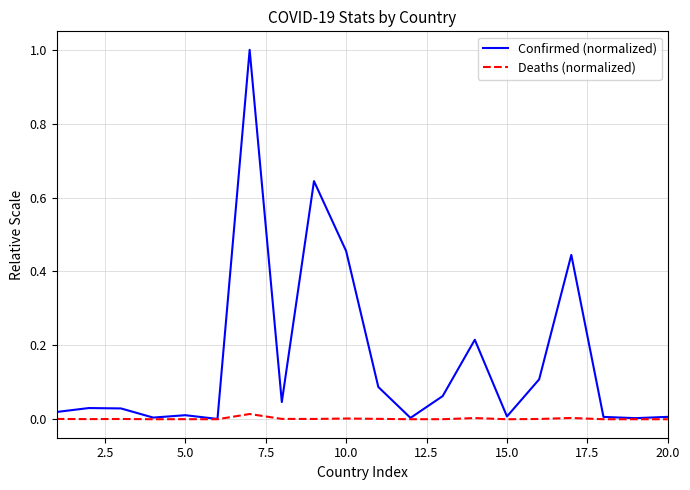

List the series in order of their overall mean, lowest first.

Deaths (normalized), Confirmed (normalized)